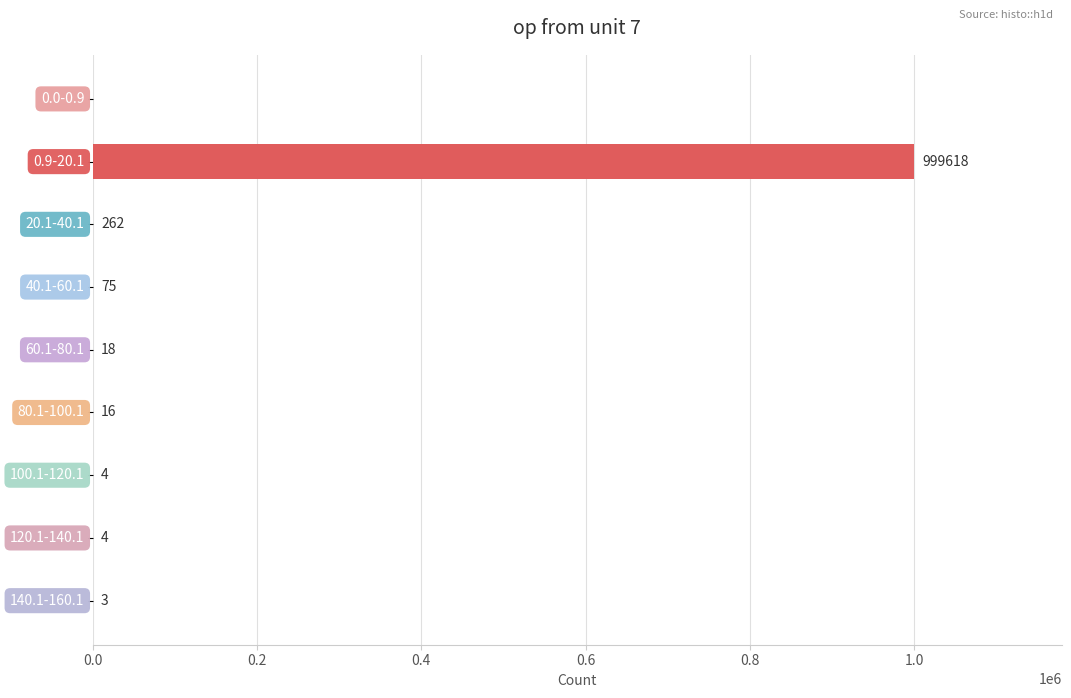

What is the maximum value shown in the chart?

999618